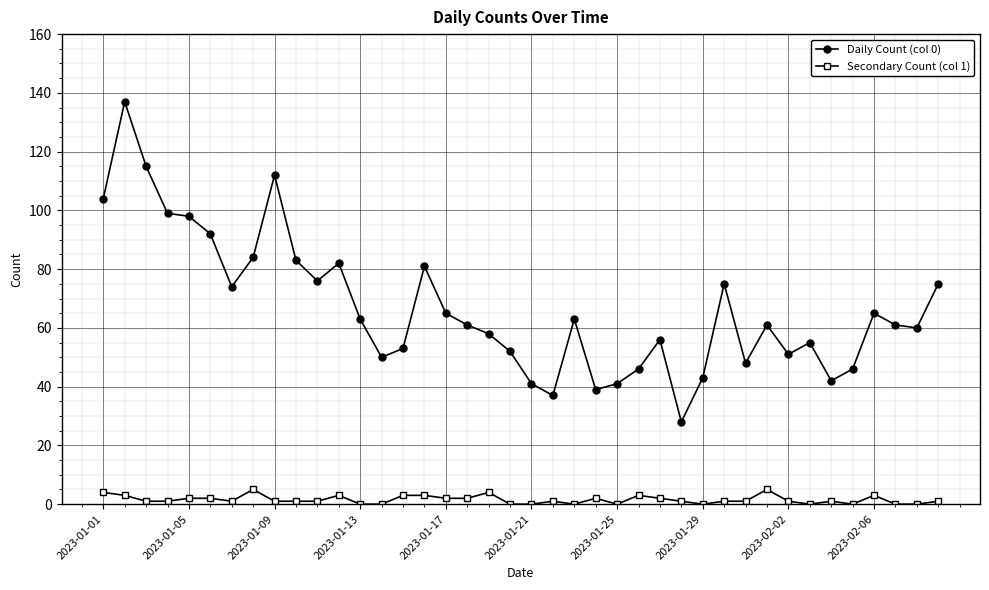

How many lines are shown in the chart?

2